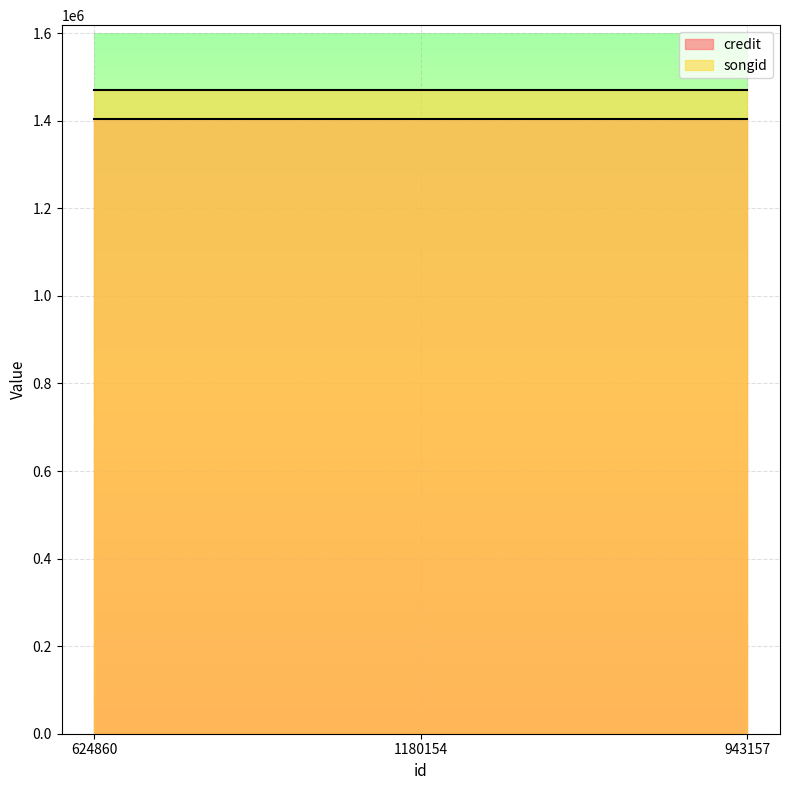

What is the sum of the credit values at 1180154 and 943157?

2805824